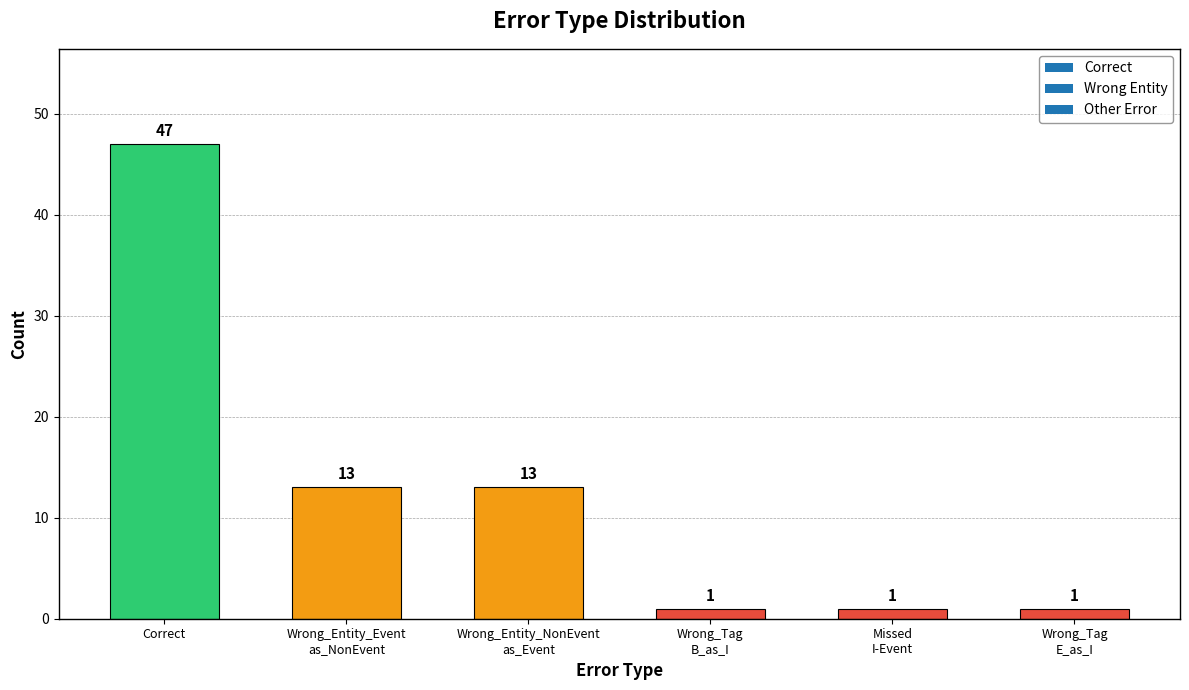

How many values are between 1 and 13?

5